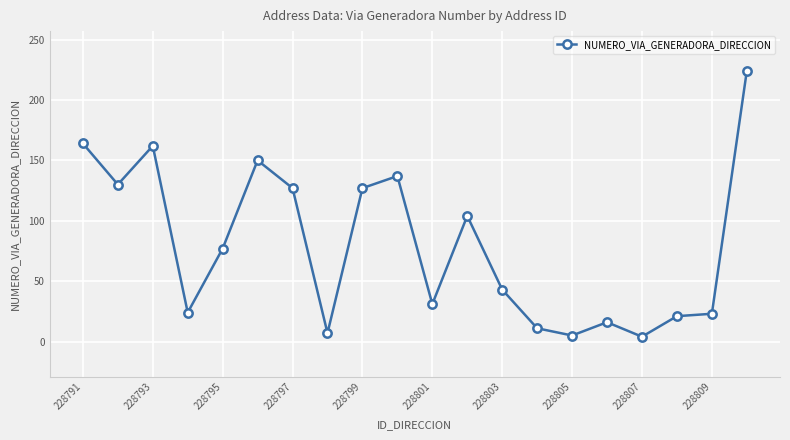

True or false: the data has more than 1 interior local peaks.

True